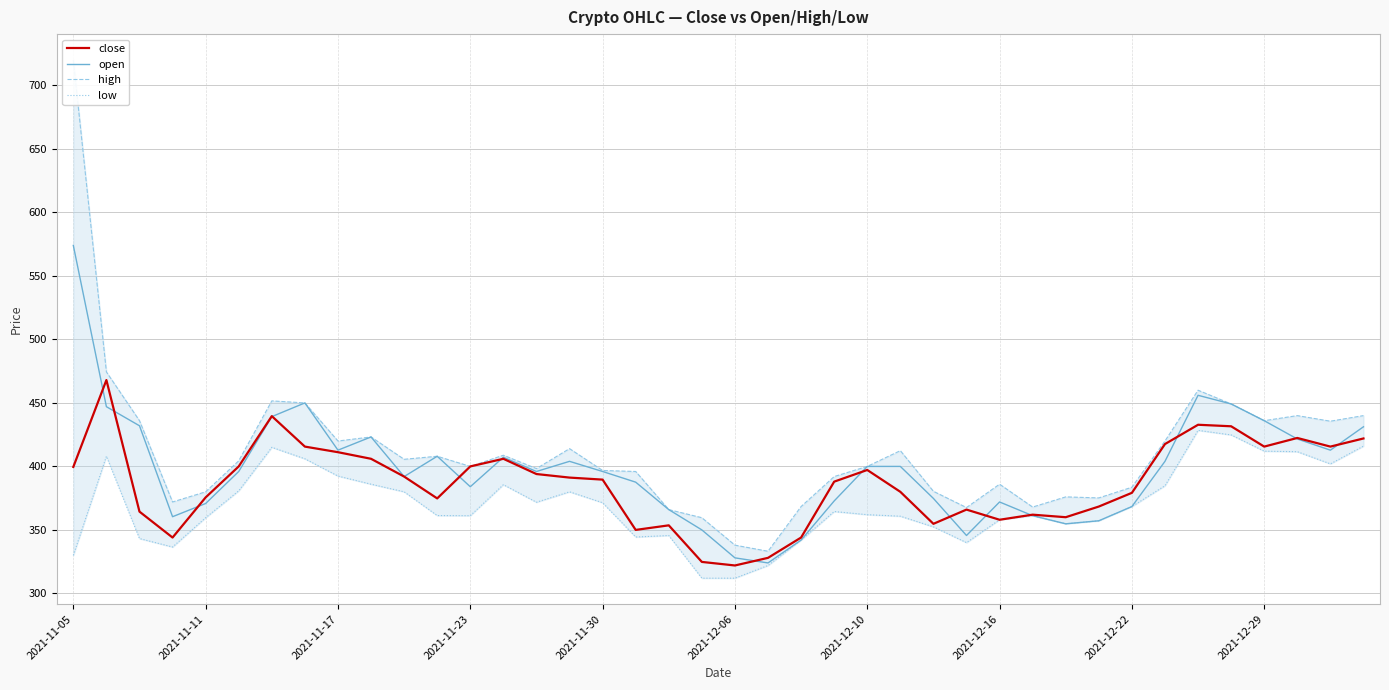

Which series has the largest total across all categories?

high